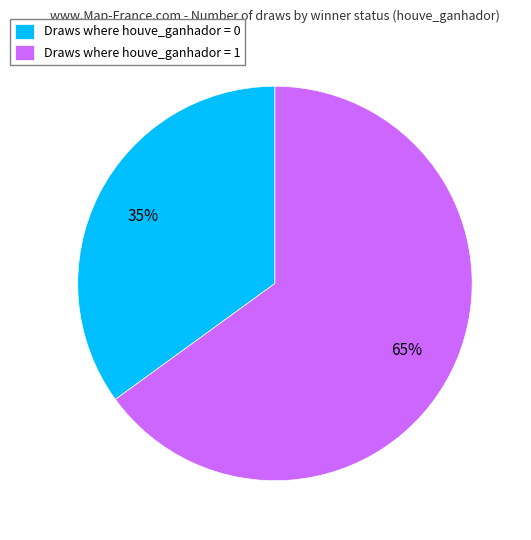

Does Draws where houve_ganhador = 0 represent more than half of the total?

No